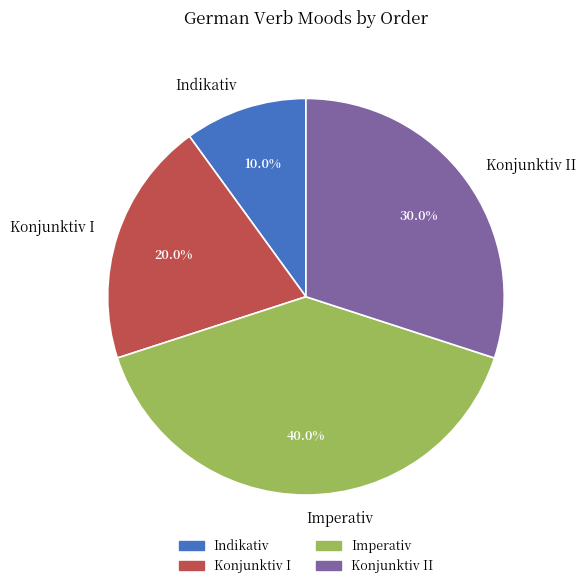

How many segments does this pie chart have?

4